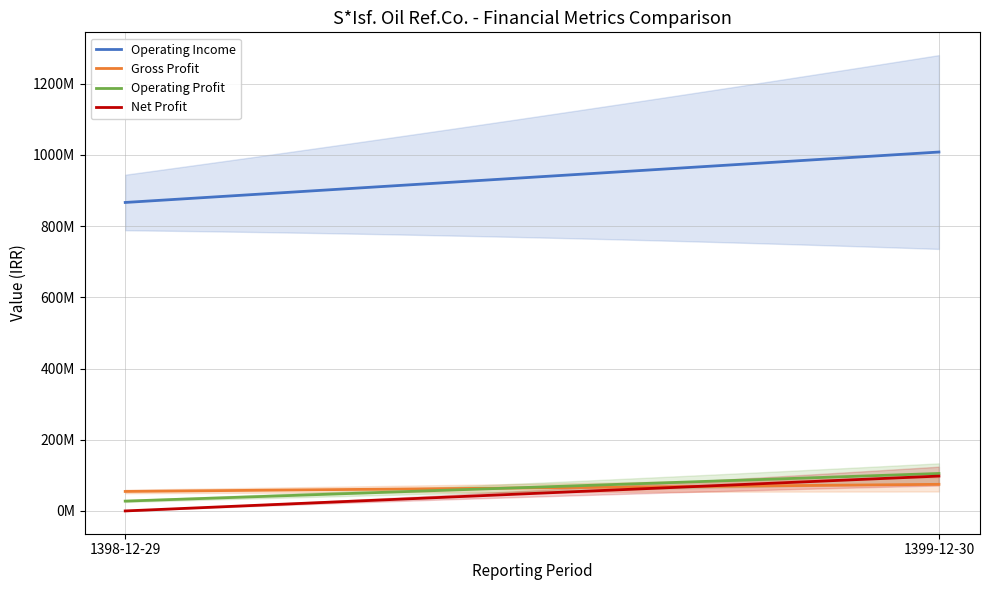

Rank the categories by net_profit value from lowest to highest.

1398-12-29, 1399-12-30